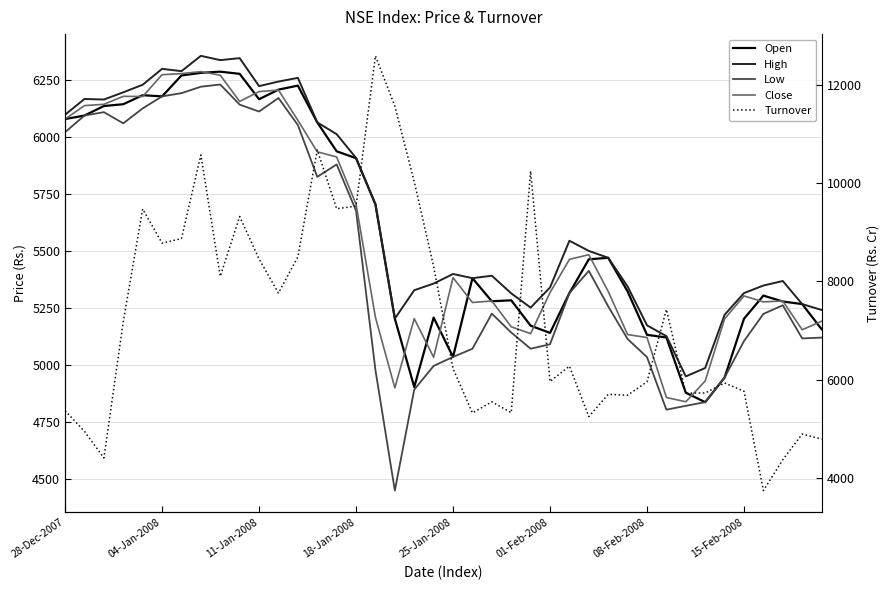

What are all the series names shown in the legend?

Open, High, Low, Close, Turnover